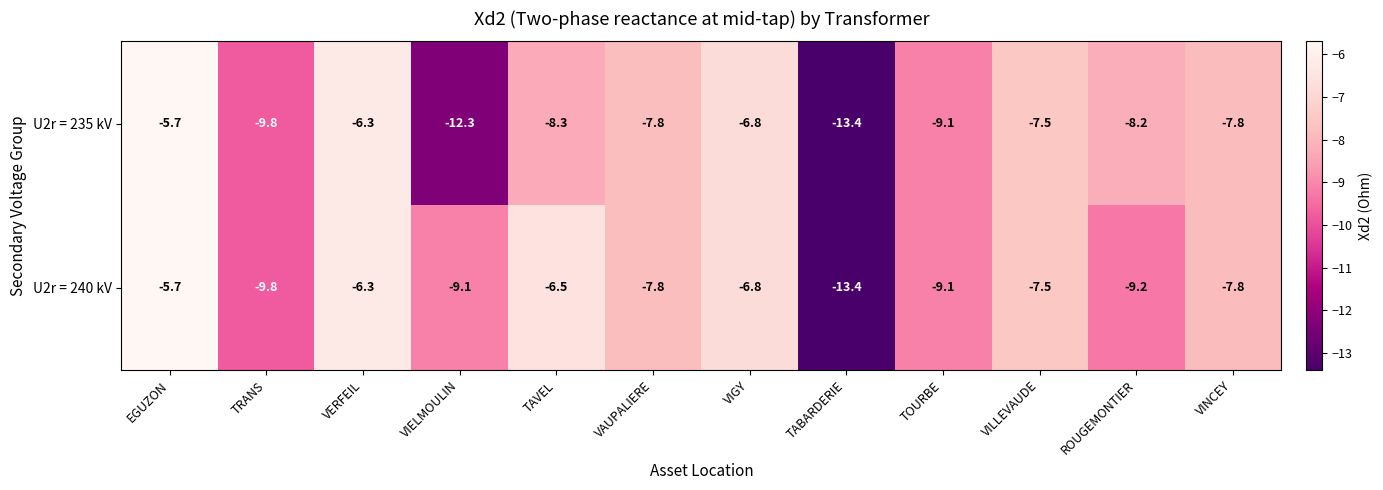

Rank the series by their average value, from highest to lowest.

U2r = 240 kV, U2r = 235 kV